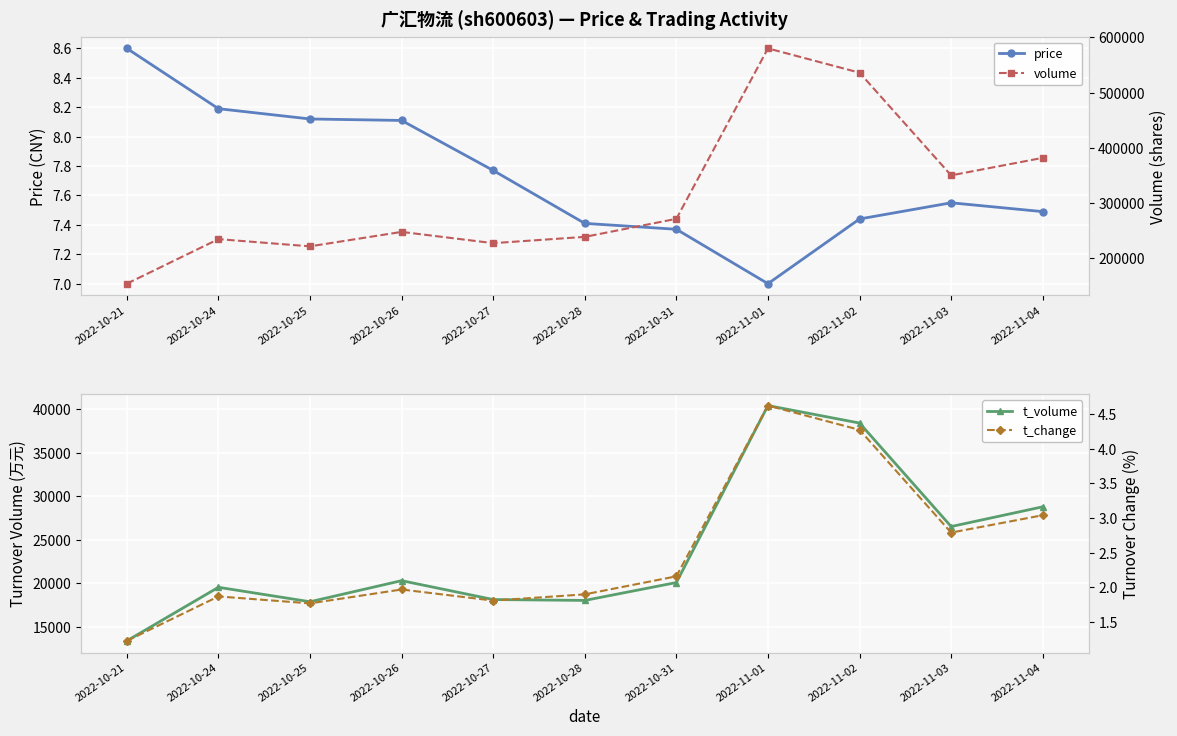

Where does the t_volume series first go above 20101?

2022-10-26